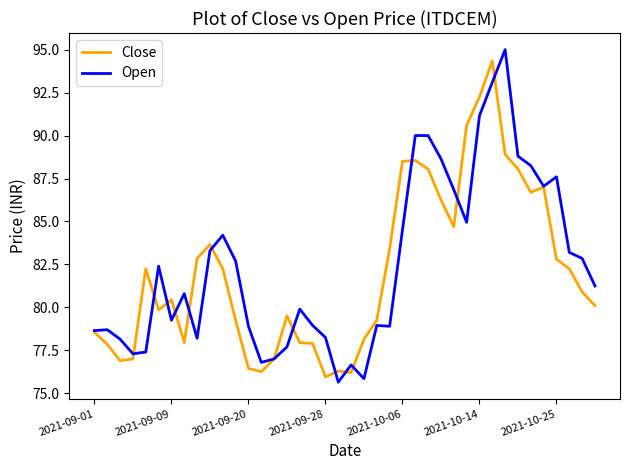

What is the average value of the Close series?

82.1